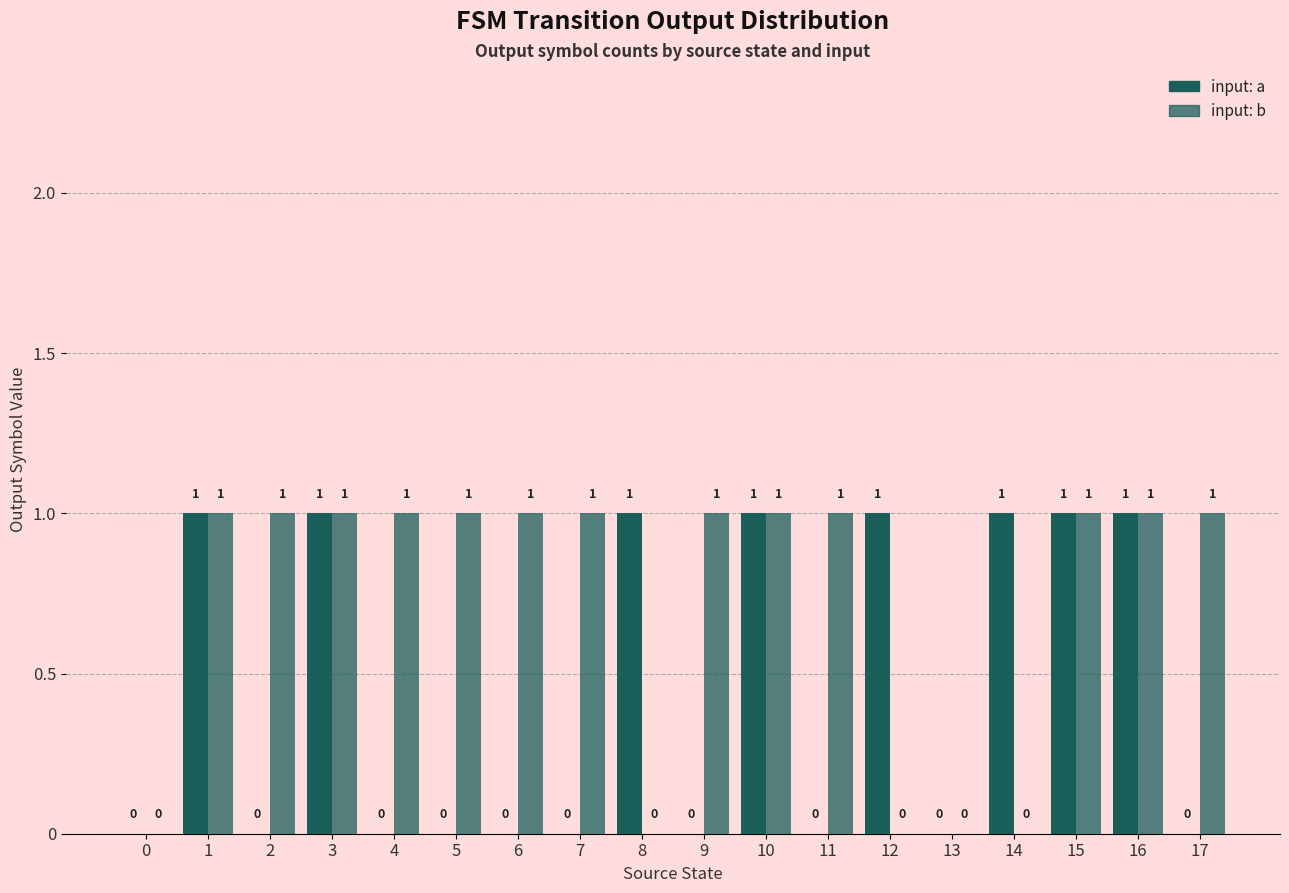

How many data points does each series have?

18